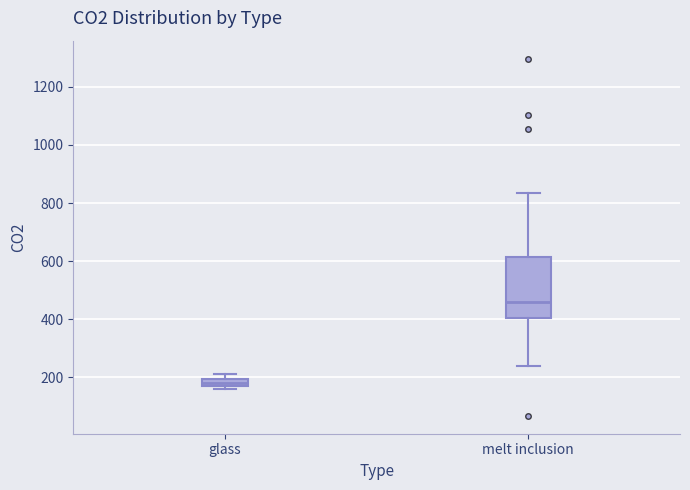

Where does the upper whisker of the box for melt inclusion end on the y-axis? The values are not printed on the chart, so give them approximately, as read against the axis.

840